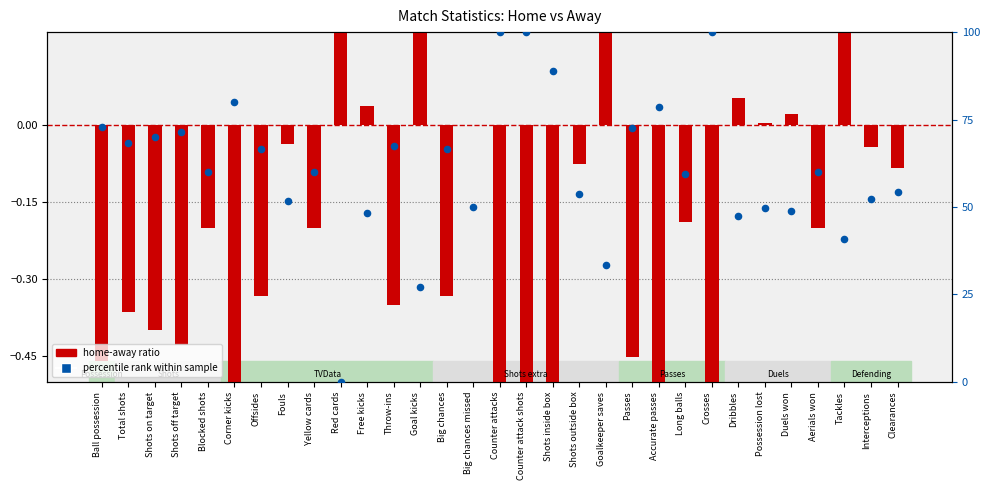

At how many categories does at least one series exceed 78?

6